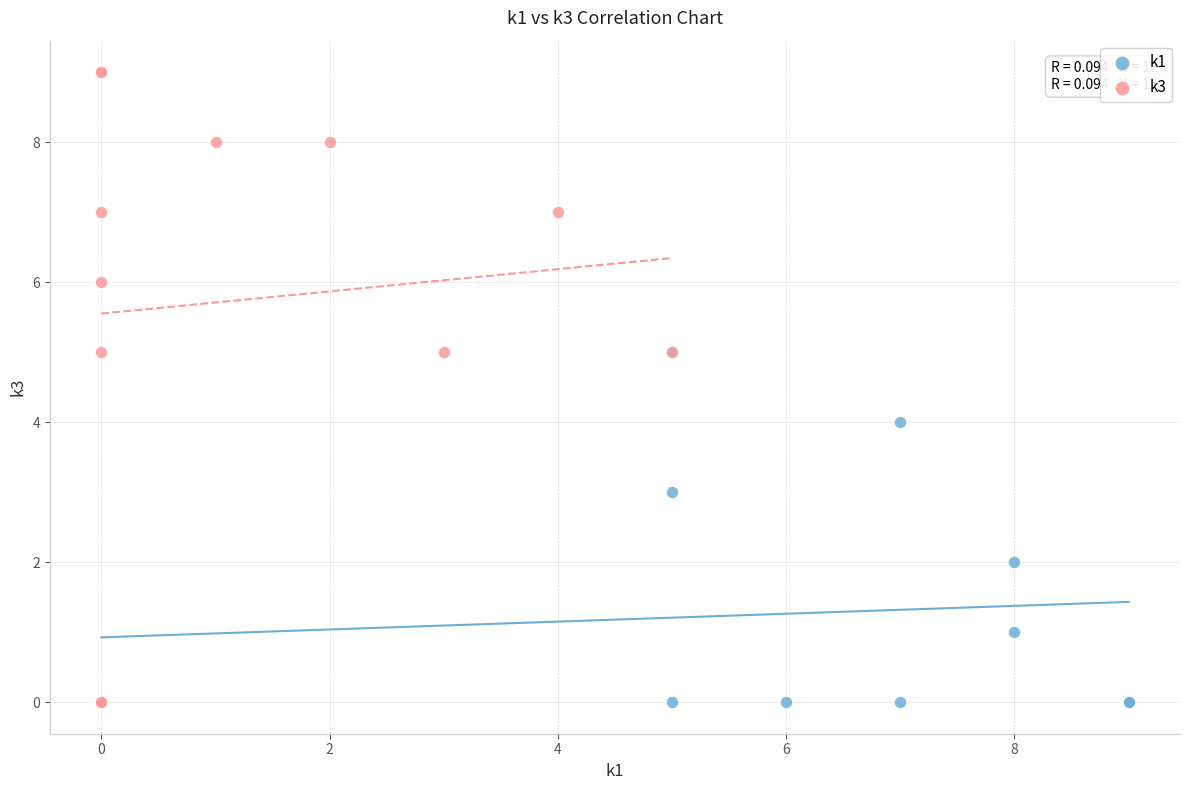

Which series has the largest Y range (max minus min)?

k3